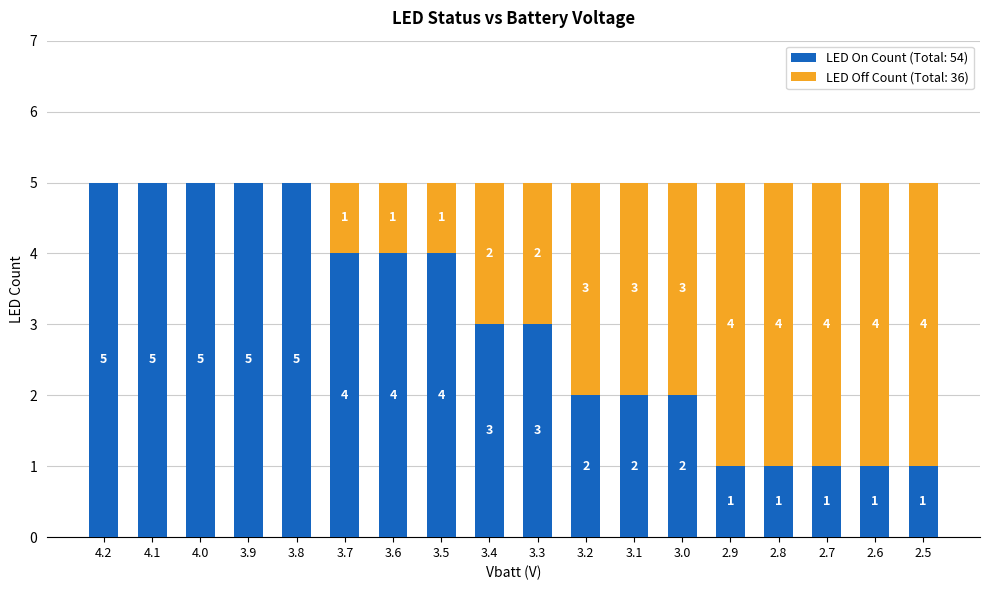

Count the number of data series in this chart.

2